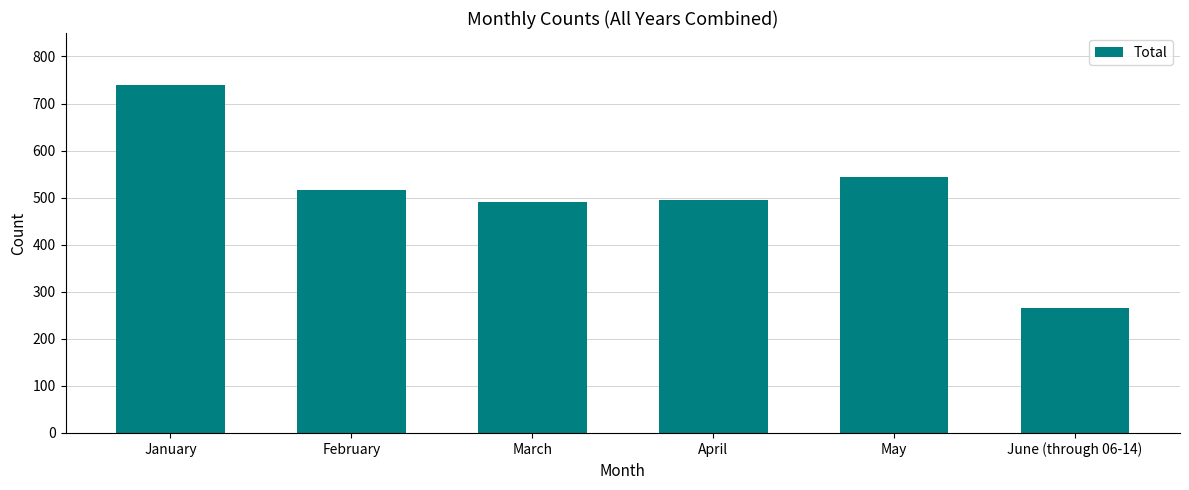

Which label corresponds to the smallest value in the chart?

June (through 06-14)